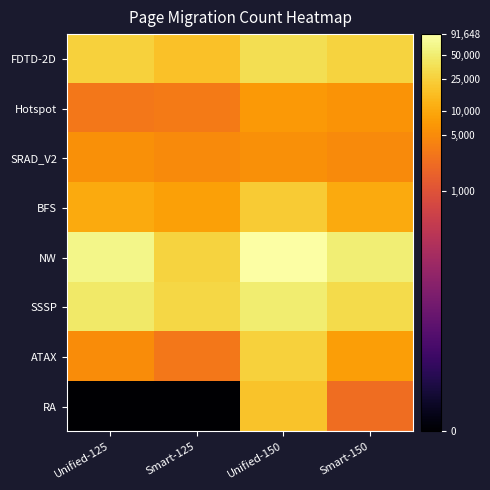

What is the total value across all series at Unified-150?

80.2